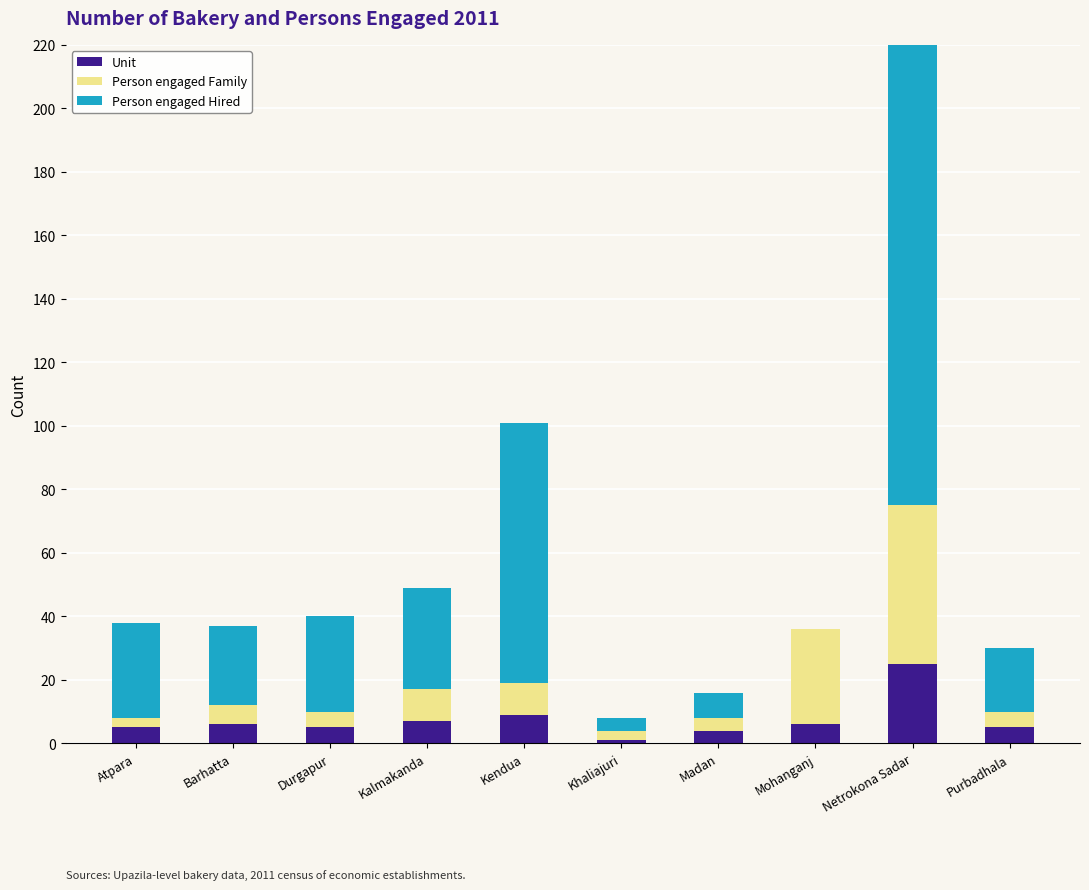

What is the difference between the Person engaged Family values at Atpara and Madan?

1